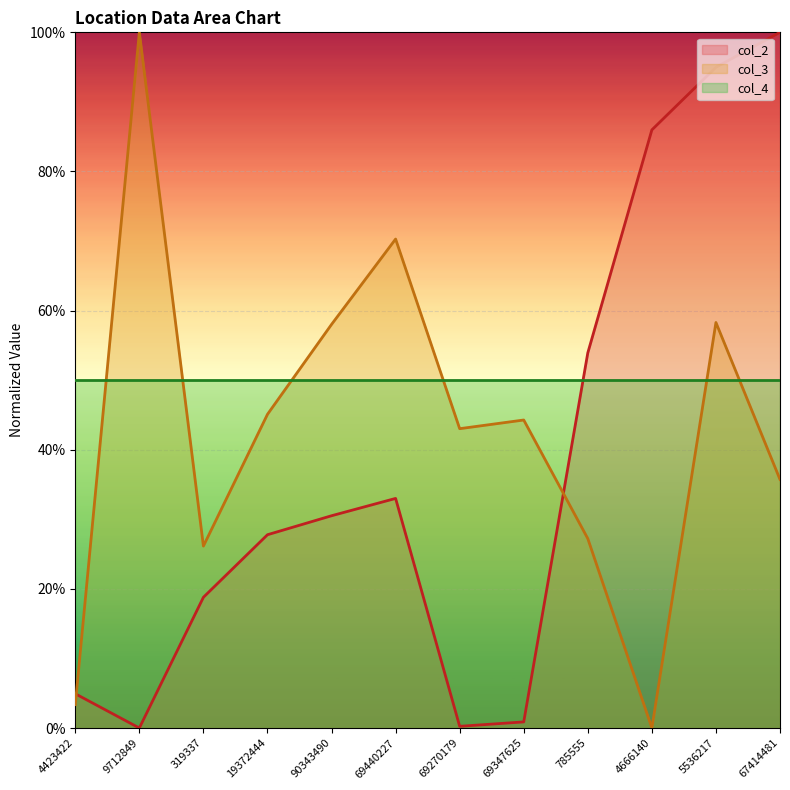

What position from the left is 69440227?

6